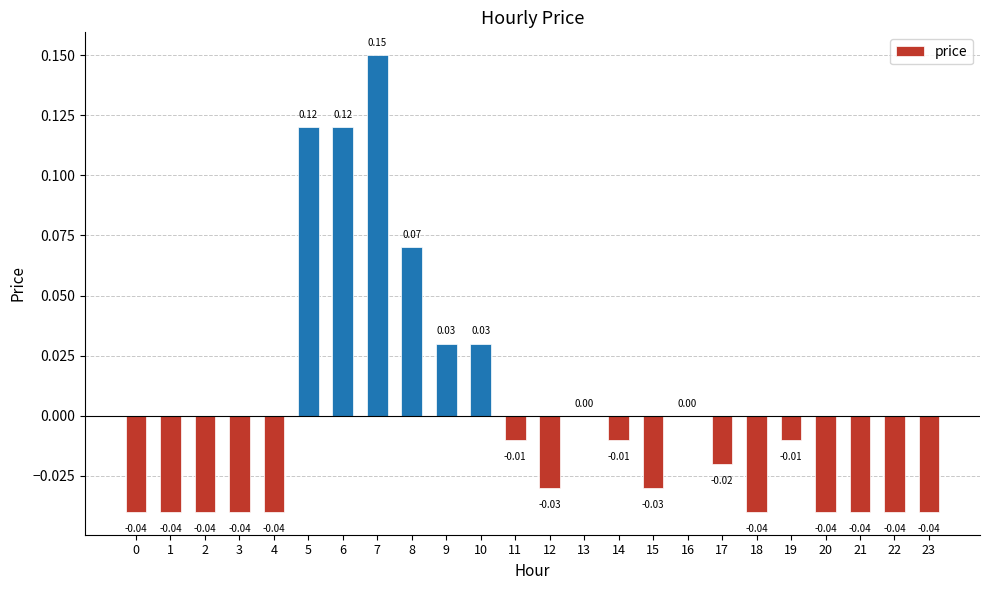

Between 15 and 7, which is larger?

7